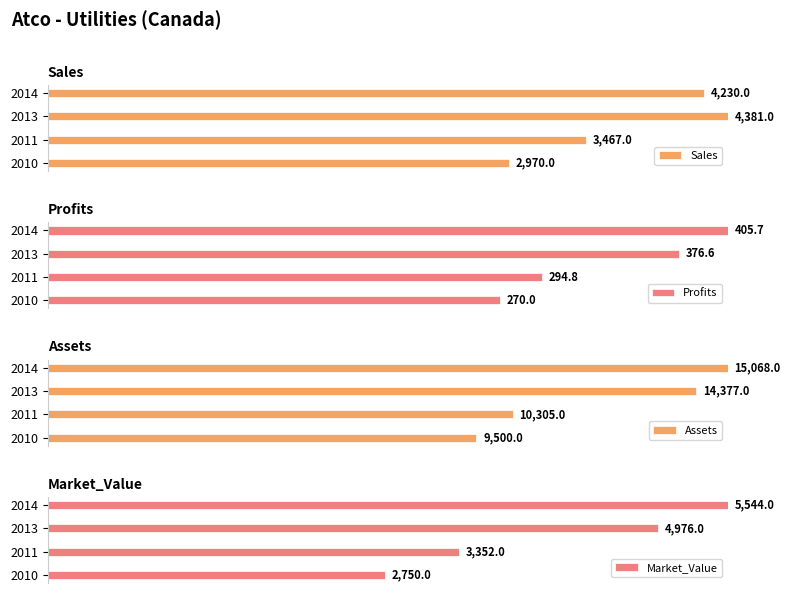

At how many categories does at least one series exceed 0?

4